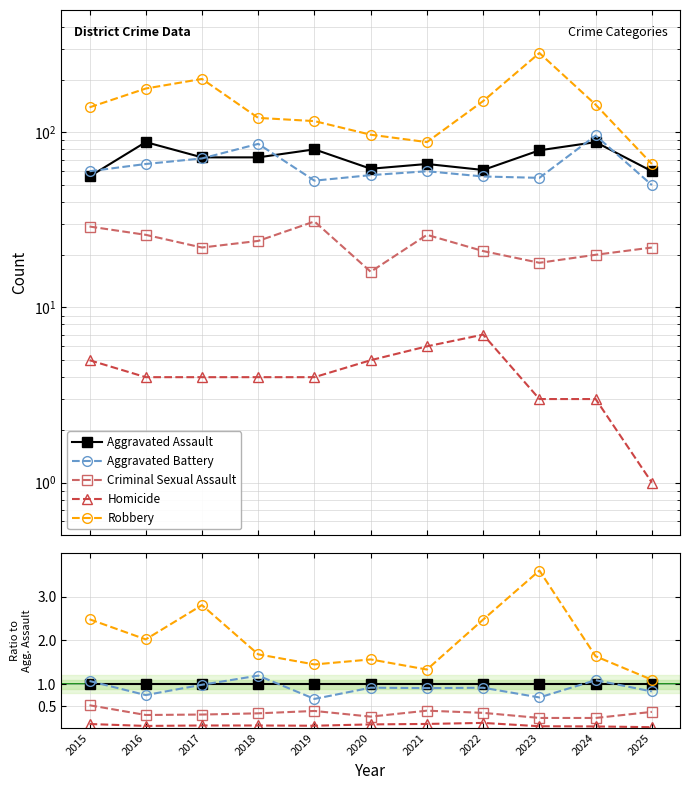

Is this an area chart (filled region under the line)?

No